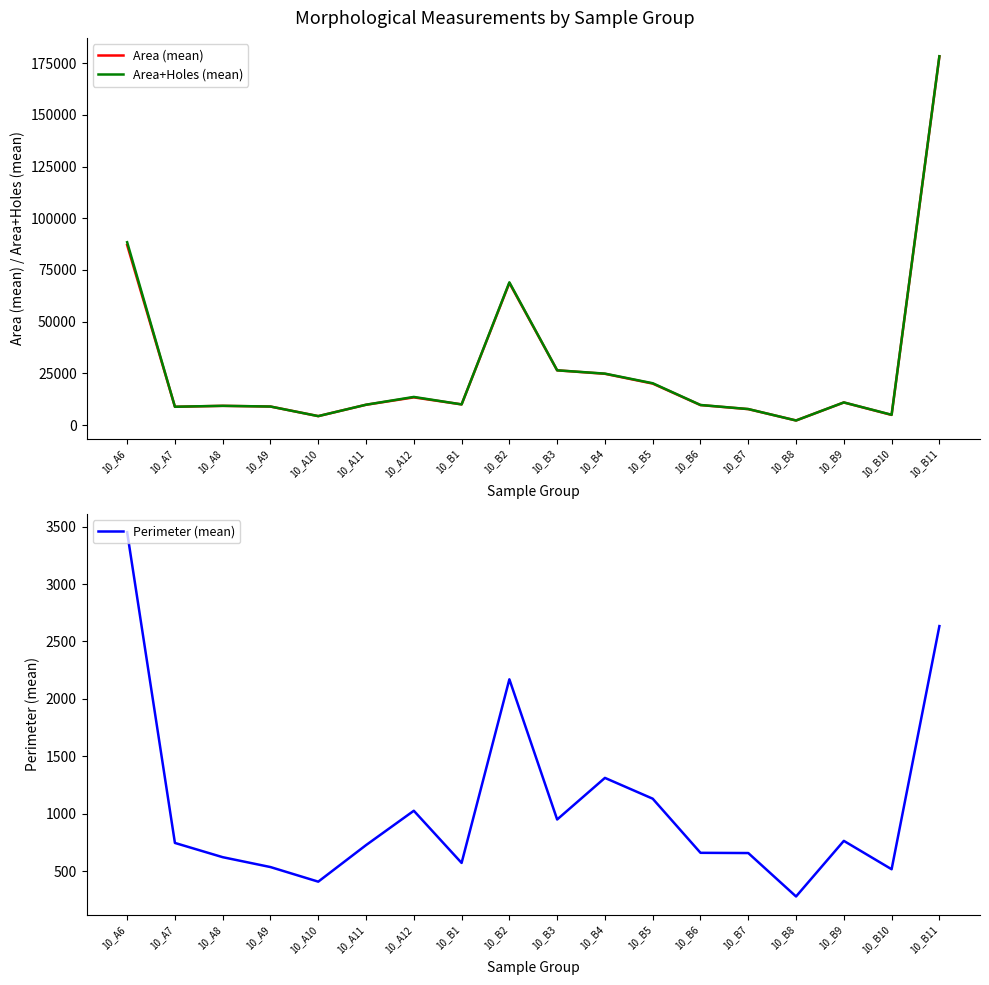

Between 10_B3 and 10_B11, which series saw the biggest shift?

Area+Holes (mean)